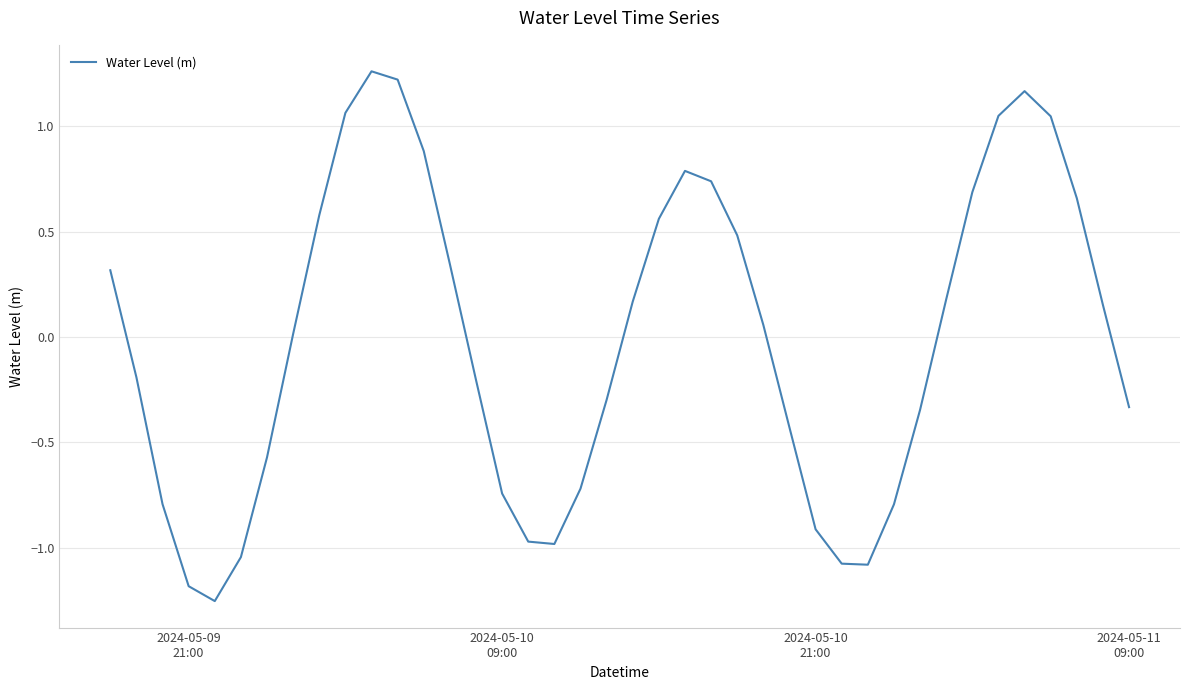

What is the difference between the maximum and second lowest values?

2.4